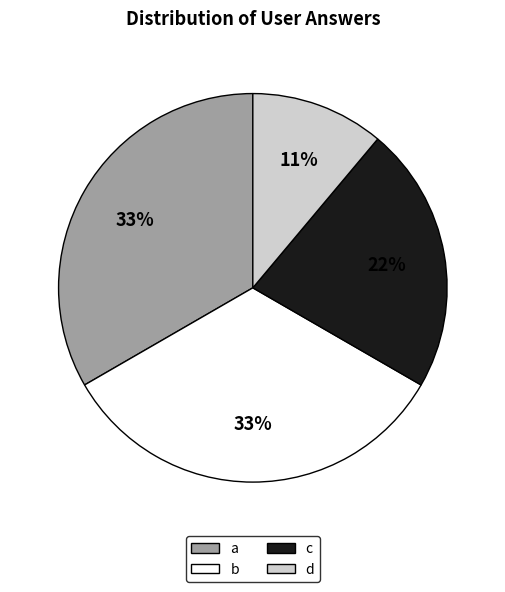

What is the ratio of the value at a to the value at b?

1.0